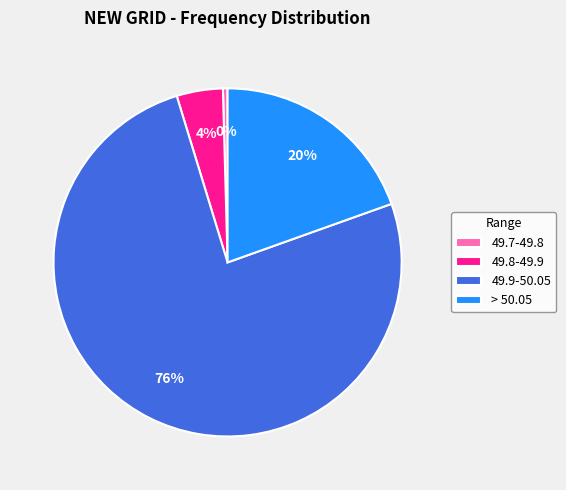

What is the largest slice in the pie chart?

49.9-50.05